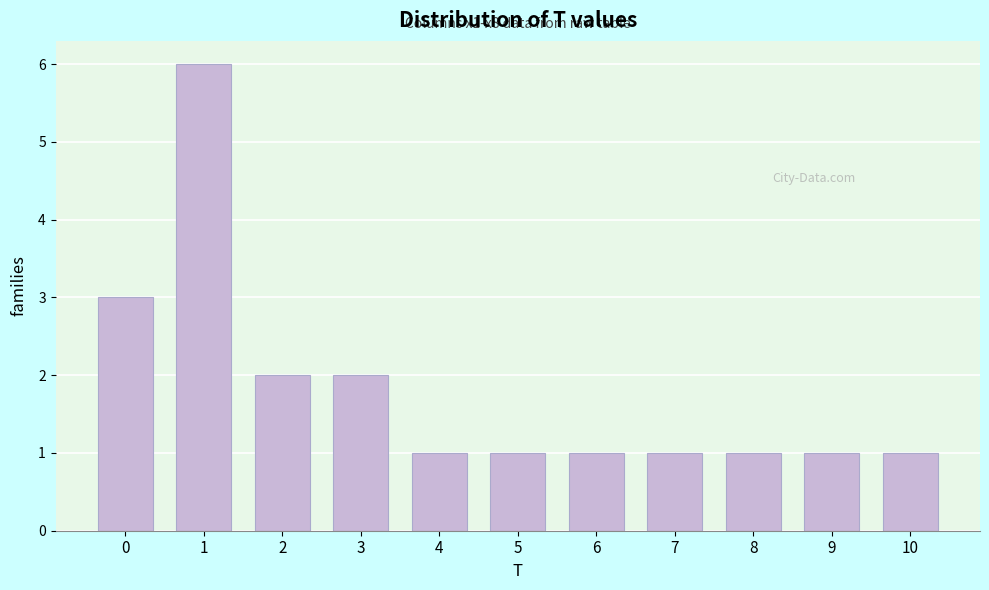

Reading left to right, what are all the values shown in this chart?

3	6	2	2	1	1	1	1	1	1	1